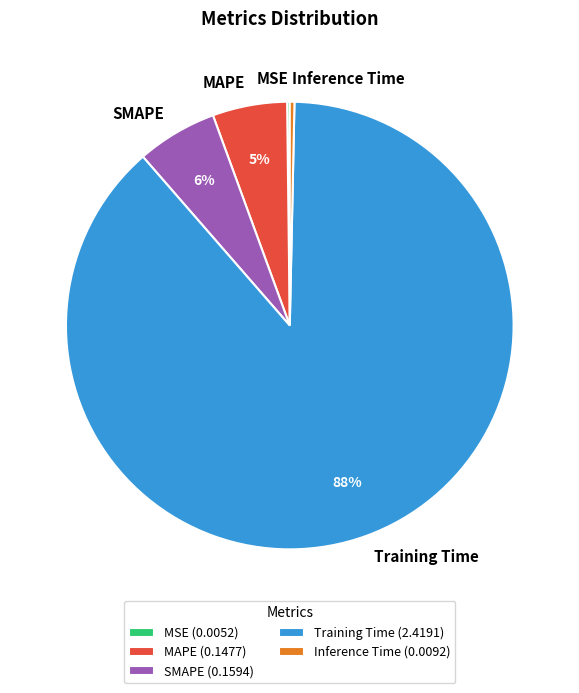

Is it true that SMAPE is 6% of the pie?

True